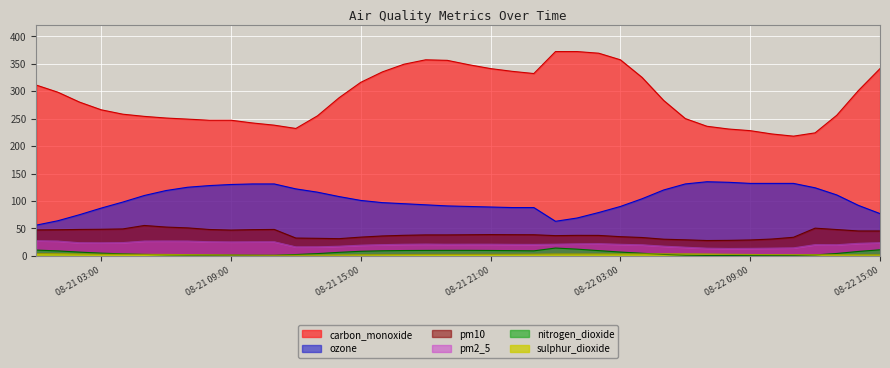

What is the sum of the sulphur_dioxide values at 2024-08-22 07:00 and 2024-08-21 22:00?

6.3